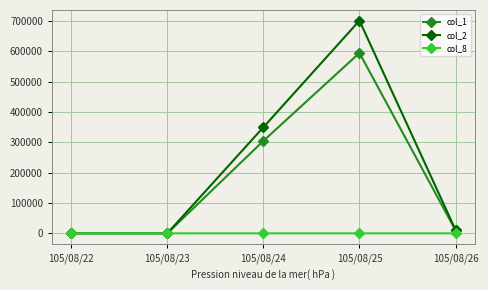

Is this an area chart (filled region under the line)?

No